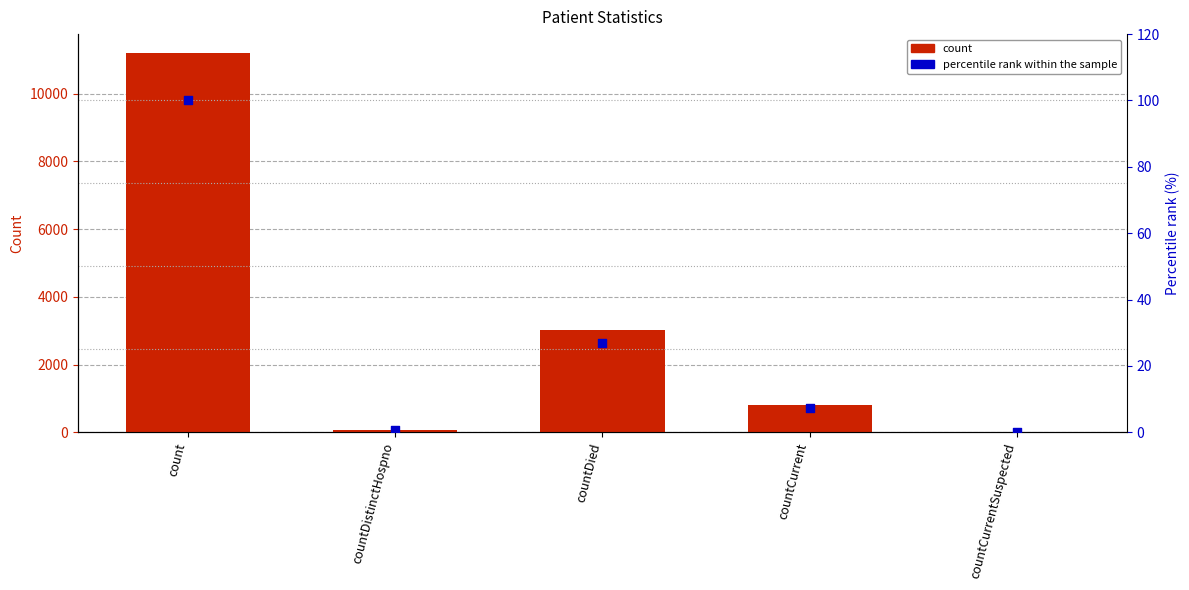

At which category is the sum across all series the highest?

count